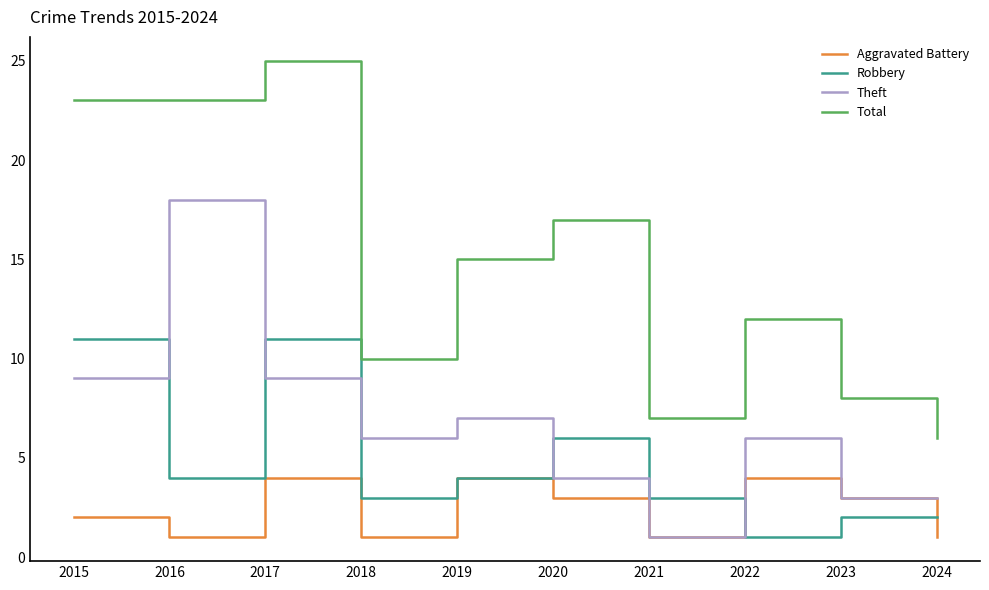

Is it true that Theft equals 6 at 2022?

True